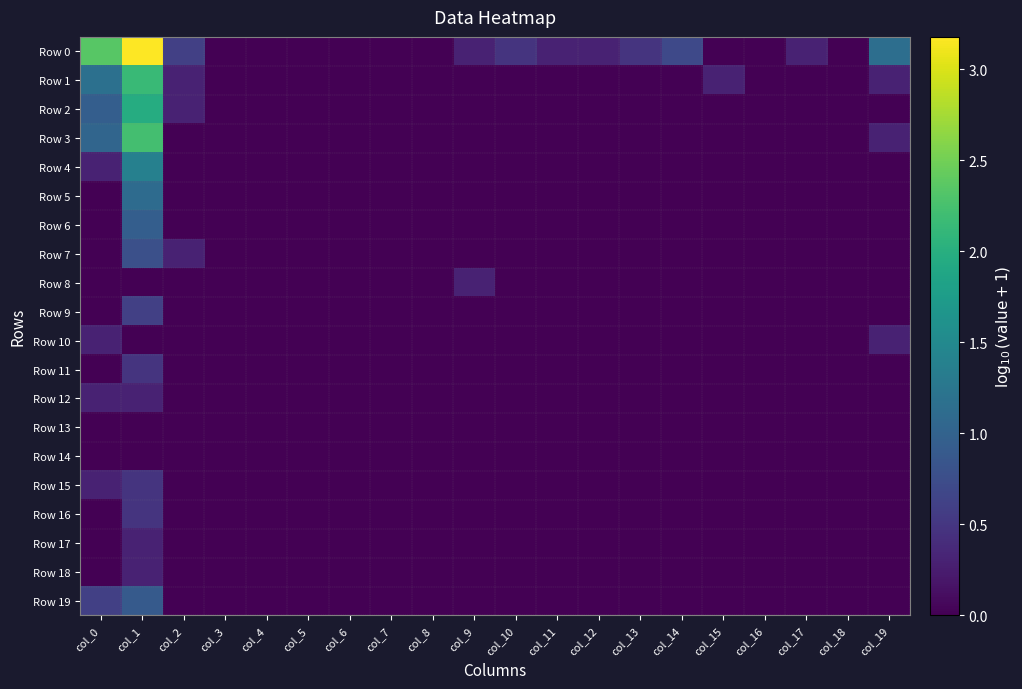

Reading left to right, what are all the values shown in this chart?

Row 0: col_0=2.4	col_1=3.2	col_2=0.6	col_3=0.0	col_4=0.0	col_5=0.0	col_6=0.0	col_7=0.0	col_8=0.0	col_9=0.3	col_10=0.5	col_11=0.3	col_12=0.3	col_13=0.5	col_14=0.7	col_15=0.0	col_16=0.0	col_17=0.3	col_18=0.0	col_19=1.1
Row 1: col_0=1.2	col_1=2.2	col_2=0.3	col_3=0.0	col_4=0.0	col_5=0.0	col_6=0.0	col_7=0.0	col_8=0.0	col_9=0.0	col_10=0.0	col_11=0.0	col_12=0.0	col_13=0.0	col_14=0.0	col_15=0.3	col_16=0.0	col_17=0.0	col_18=0.0	col_19=0.3
Row 2: col_0=1.0	col_1=2.0	col_2=0.3	col_3=0.0	col_4=0.0	col_5=0.0	col_6=0.0	col_7=0.0	col_8=0.0	col_9=0.0	col_10=0.0	col_11=0.0	col_12=0.0	col_13=0.0	col_14=0.0	col_15=0.0	col_16=0.0	col_17=0.0	col_18=0.0	col_19=0.0
Row 3: col_0=1.0	col_1=2.2	col_2=0.0	col_3=0.0	col_4=0.0	col_5=0.0	col_6=0.0	col_7=0.0	col_8=0.0	col_9=0.0	col_10=0.0	col_11=0.0	col_12=0.0	col_13=0.0	col_14=0.0	col_15=0.0	col_16=0.0	col_17=0.0	col_18=0.0	col_19=0.3
Row 4: col_0=0.3	col_1=1.4	col_2=0.0	col_3=0.0	col_4=0.0	col_5=0.0	col_6=0.0	col_7=0.0	col_8=0.0	col_9=0.0	col_10=0.0	col_11=0.0	col_12=0.0	col_13=0.0	col_14=0.0	col_15=0.0	col_16=0.0	col_17=0.0	col_18=0.0	col_19=0.0
Row 5: col_0=0.0	col_1=1.1	col_2=0.0	col_3=0.0	col_4=0.0	col_5=0.0	col_6=0.0	col_7=0.0	col_8=0.0	col_9=0.0	col_10=0.0	col_11=0.0	col_12=0.0	col_13=0.0	col_14=0.0	col_15=0.0	col_16=0.0	col_17=0.0	col_18=0.0	col_19=0.0
Row 6: col_0=0.0	col_1=1.0	col_2=0.0	col_3=0.0	col_4=0.0	col_5=0.0	col_6=0.0	col_7=0.0	col_8=0.0	col_9=0.0	col_10=0.0	col_11=0.0	col_12=0.0	col_13=0.0	col_14=0.0	col_15=0.0	col_16=0.0	col_17=0.0	col_18=0.0	col_19=0.0
Row 7: col_0=0.0	col_1=0.8	col_2=0.3	col_3=0.0	col_4=0.0	col_5=0.0	col_6=0.0	col_7=0.0	col_8=0.0	col_9=0.0	col_10=0.0	col_11=0.0	col_12=0.0	col_13=0.0	col_14=0.0	col_15=0.0	col_16=0.0	col_17=0.0	col_18=0.0	col_19=0.0
Row 8: col_0=0.0	col_1=0.0	col_2=0.0	col_3=0.0	col_4=0.0	col_5=0.0	col_6=0.0	col_7=0.0	col_8=0.0	col_9=0.3	col_10=0.0	col_11=0.0	col_12=0.0	col_13=0.0	col_14=0.0	col_15=0.0	col_16=0.0	col_17=0.0	col_18=0.0	col_19=0.0
Row 9: col_0=0.0	col_1=0.6	col_2=0.0	col_3=0.0	col_4=0.0	col_5=0.0	col_6=0.0	col_7=0.0	col_8=0.0	col_9=0.0	col_10=0.0	col_11=0.0	col_12=0.0	col_13=0.0	col_14=0.0	col_15=0.0	col_16=0.0	col_17=0.0	col_18=0.0	col_19=0.0
Row 10: col_0=0.3	col_1=0.0	col_2=0.0	col_3=0.0	col_4=0.0	col_5=0.0	col_6=0.0	col_7=0.0	col_8=0.0	col_9=0.0	col_10=0.0	col_11=0.0	col_12=0.0	col_13=0.0	col_14=0.0	col_15=0.0	col_16=0.0	col_17=0.0	col_18=0.0	col_19=0.3
Row 11: col_0=0.0	col_1=0.5	col_2=0.0	col_3=0.0	col_4=0.0	col_5=0.0	col_6=0.0	col_7=0.0	col_8=0.0	col_9=0.0	col_10=0.0	col_11=0.0	col_12=0.0	col_13=0.0	col_14=0.0	col_15=0.0	col_16=0.0	col_17=0.0	col_18=0.0	col_19=0.0
Row 12: col_0=0.3	col_1=0.3	col_2=0.0	col_3=0.0	col_4=0.0	col_5=0.0	col_6=0.0	col_7=0.0	col_8=0.0	col_9=0.0	col_10=0.0	col_11=0.0	col_12=0.0	col_13=0.0	col_14=0.0	col_15=0.0	col_16=0.0	col_17=0.0	col_18=0.0	col_19=0.0
Row 13: col_0=0.0	col_1=0.0	col_2=0.0	col_3=0.0	col_4=0.0	col_5=0.0	col_6=0.0	col_7=0.0	col_8=0.0	col_9=0.0	col_10=0.0	col_11=0.0	col_12=0.0	col_13=0.0	col_14=0.0	col_15=0.0	col_16=0.0	col_17=0.0	col_18=0.0	col_19=0.0
Row 14: col_0=0.0	col_1=0.0	col_2=0.0	col_3=0.0	col_4=0.0	col_5=0.0	col_6=0.0	col_7=0.0	col_8=0.0	col_9=0.0	col_10=0.0	col_11=0.0	col_12=0.0	col_13=0.0	col_14=0.0	col_15=0.0	col_16=0.0	col_17=0.0	col_18=0.0	col_19=0.0
Row 15: col_0=0.3	col_1=0.5	col_2=0.0	col_3=0.0	col_4=0.0	col_5=0.0	col_6=0.0	col_7=0.0	col_8=0.0	col_9=0.0	col_10=0.0	col_11=0.0	col_12=0.0	col_13=0.0	col_14=0.0	col_15=0.0	col_16=0.0	col_17=0.0	col_18=0.0	col_19=0.0
Row 16: col_0=0.0	col_1=0.5	col_2=0.0	col_3=0.0	col_4=0.0	col_5=0.0	col_6=0.0	col_7=0.0	col_8=0.0	col_9=0.0	col_10=0.0	col_11=0.0	col_12=0.0	col_13=0.0	col_14=0.0	col_15=0.0	col_16=0.0	col_17=0.0	col_18=0.0	col_19=0.0
Row 17: col_0=0.0	col_1=0.3	col_2=0.0	col_3=0.0	col_4=0.0	col_5=0.0	col_6=0.0	col_7=0.0	col_8=0.0	col_9=0.0	col_10=0.0	col_11=0.0	col_12=0.0	col_13=0.0	col_14=0.0	col_15=0.0	col_16=0.0	col_17=0.0	col_18=0.0	col_19=0.0
Row 18: col_0=0.0	col_1=0.3	col_2=0.0	col_3=0.0	col_4=0.0	col_5=0.0	col_6=0.0	col_7=0.0	col_8=0.0	col_9=0.0	col_10=0.0	col_11=0.0	col_12=0.0	col_13=0.0	col_14=0.0	col_15=0.0	col_16=0.0	col_17=0.0	col_18=0.0	col_19=0.0
Row 19: col_0=0.6	col_1=0.9	col_2=0.0	col_3=0.0	col_4=0.0	col_5=0.0	col_6=0.0	col_7=0.0	col_8=0.0	col_9=0.0	col_10=0.0	col_11=0.0	col_12=0.0	col_13=0.0	col_14=0.0	col_15=0.0	col_16=0.0	col_17=0.0	col_18=0.0	col_19=0.0